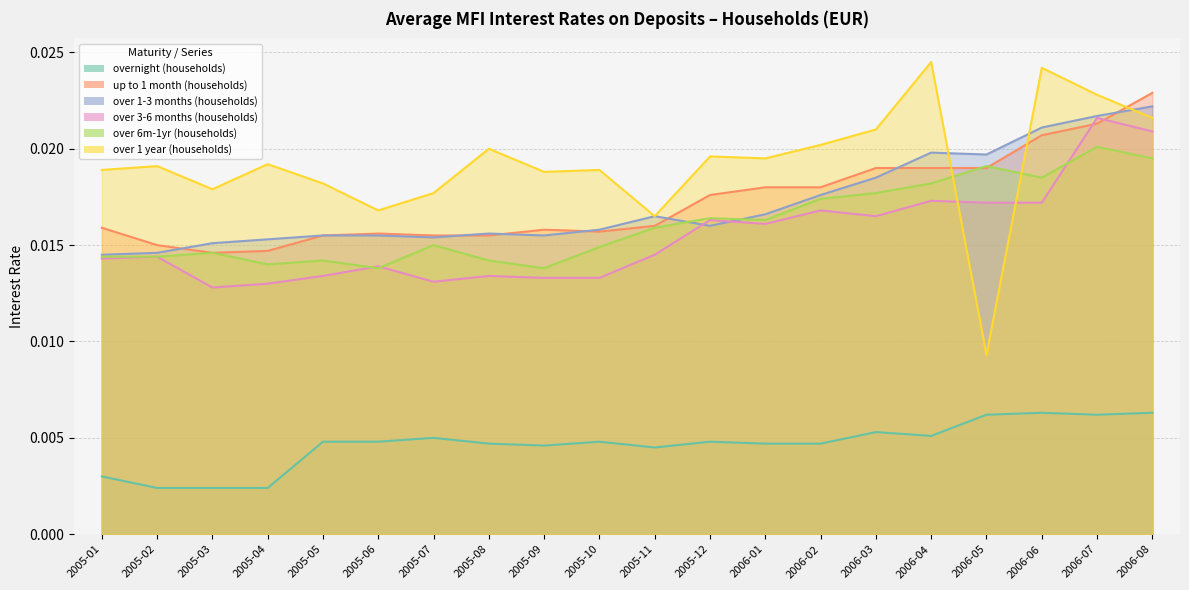

Which series has the largest total across all categories?

over 1 year (households)